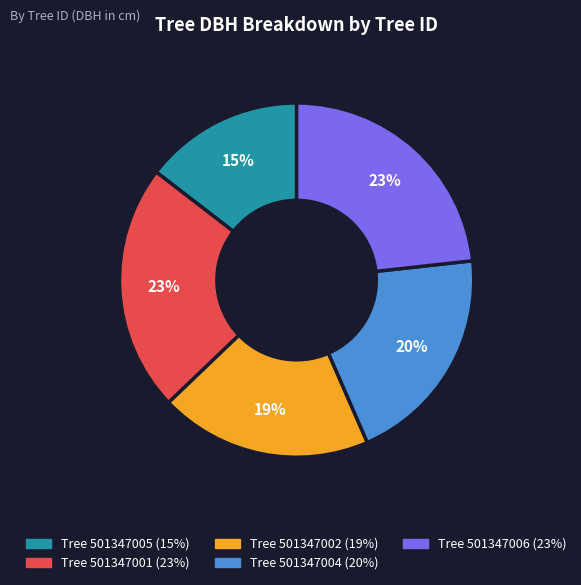

To the nearest percent, what is the average slice percentage?

20%